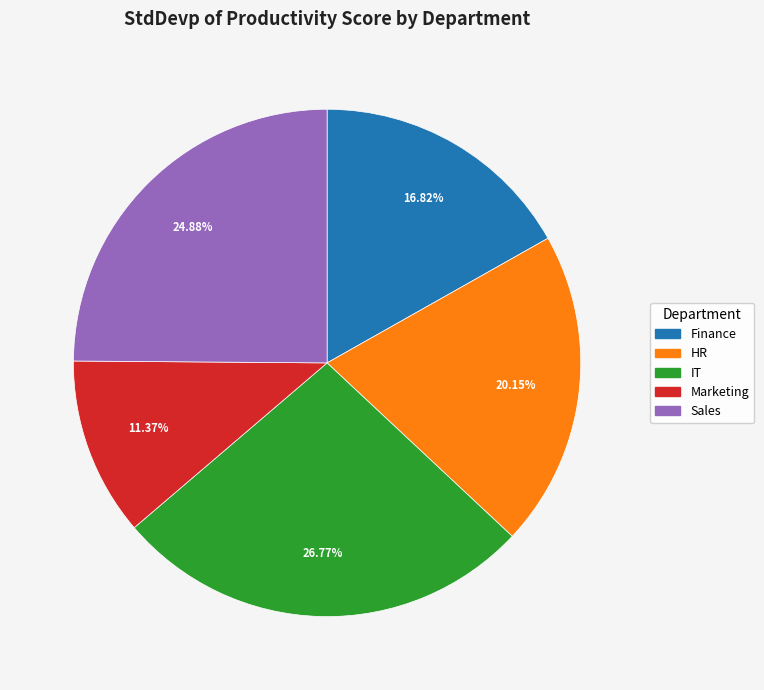

Does Finance account for over 50% of the chart?

No